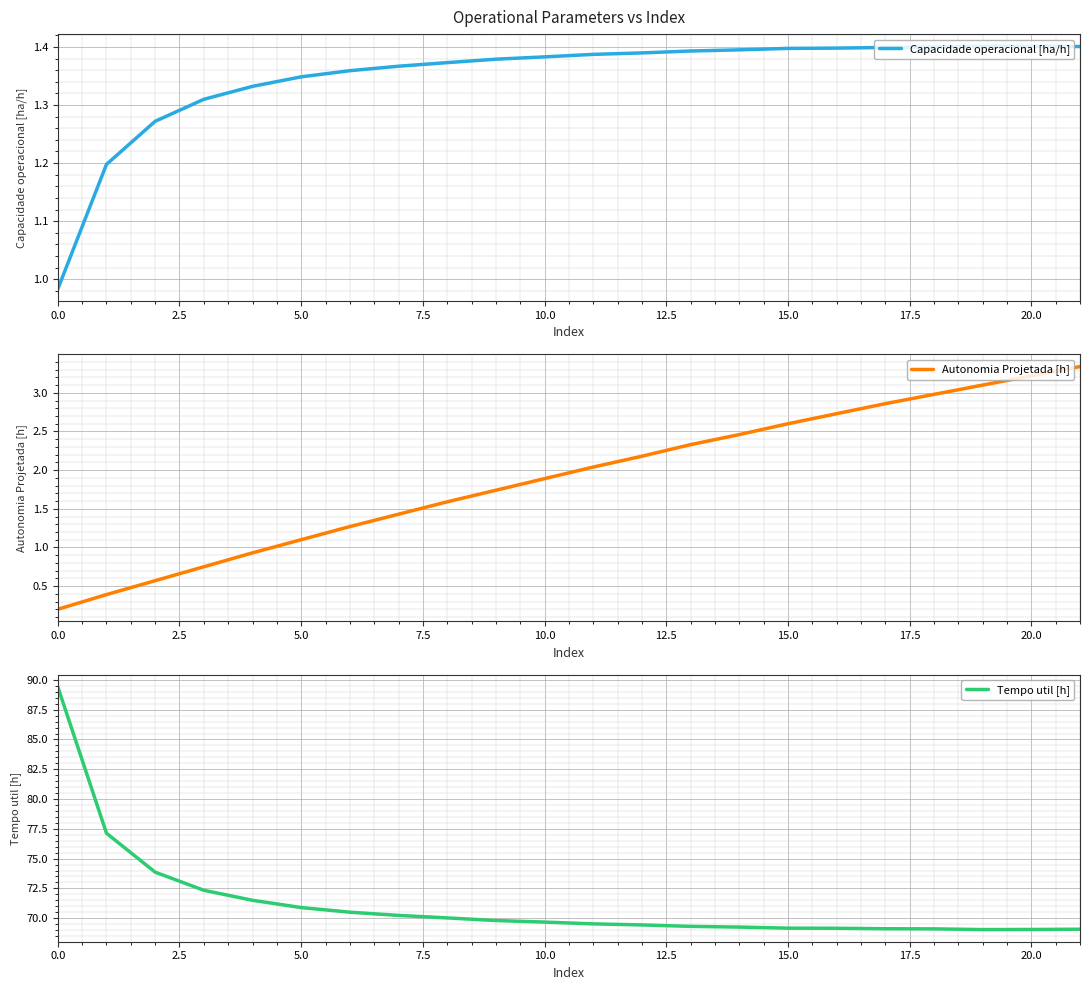

Where is the first local maximum for Capacidade operacional [ha/h]?

19